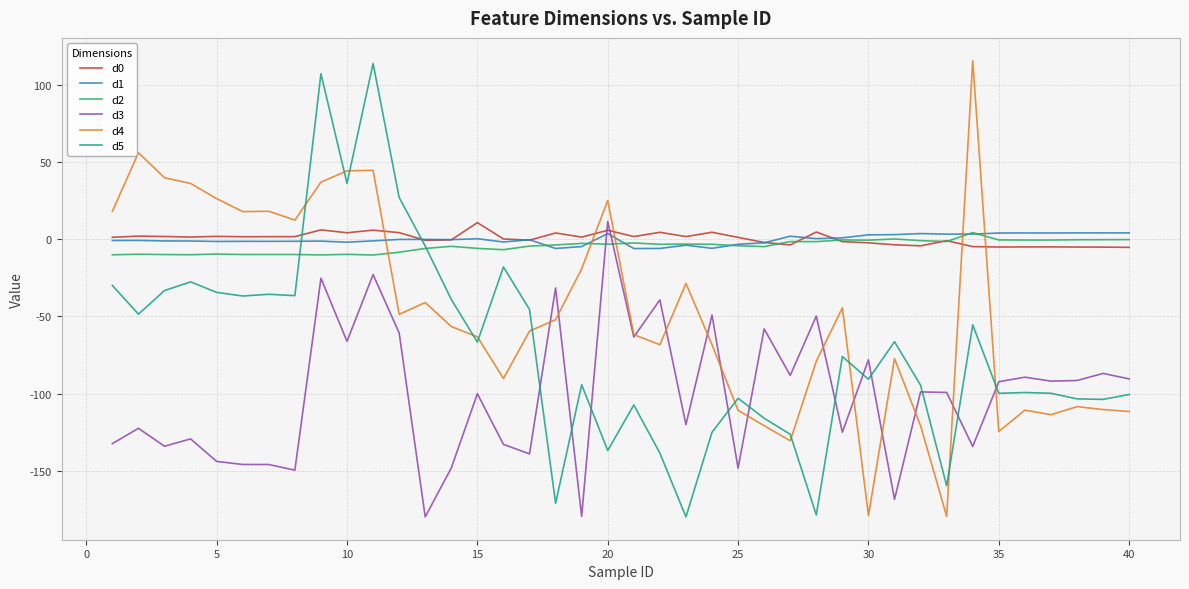

What is the minimum value for d5?

-180.0